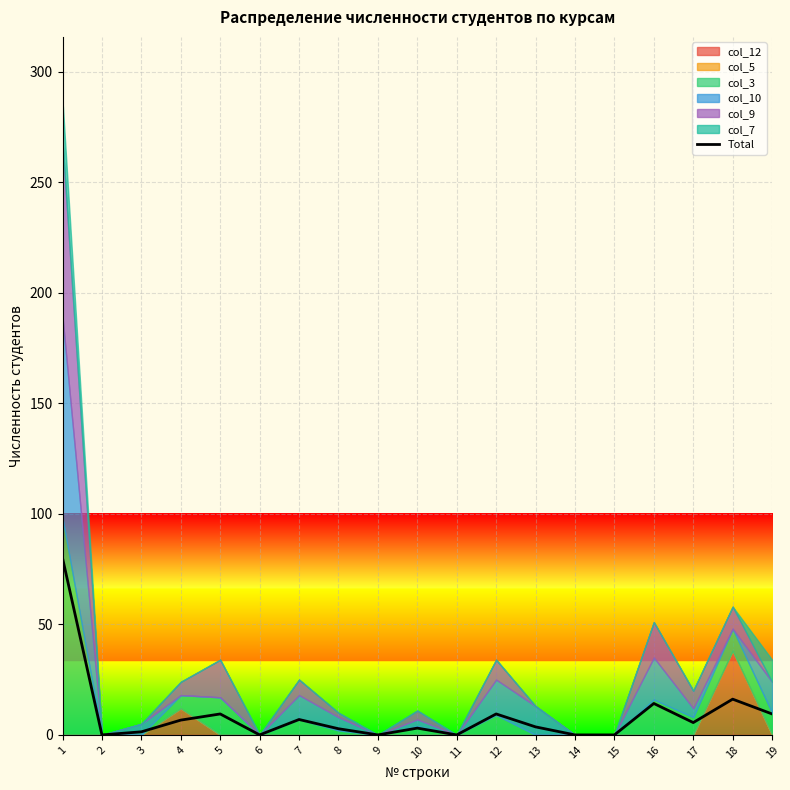

Rank the categories by value from lowest to highest.

2, 6, 9, 11, 14, 15, 3, 8, 10, 13, 17, 4, 7, 5, 12, 19, 16, 18, 1